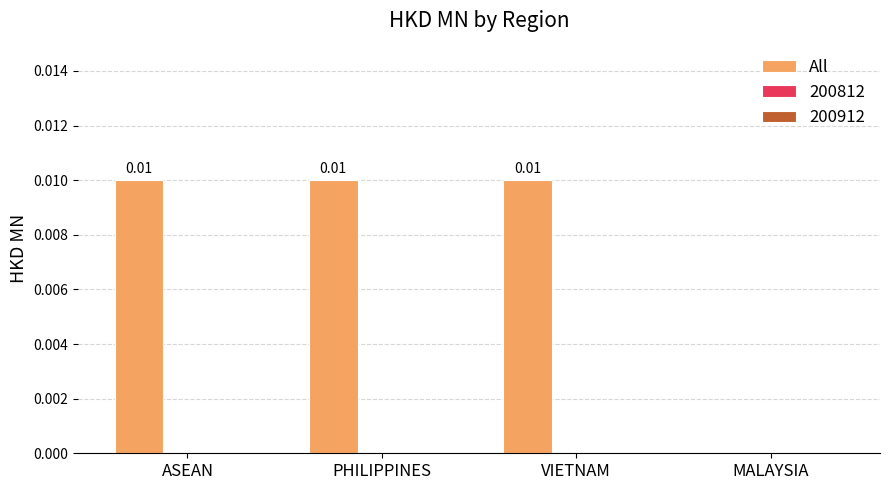

Where is the data nearest to the value 0?

MALAYSIA